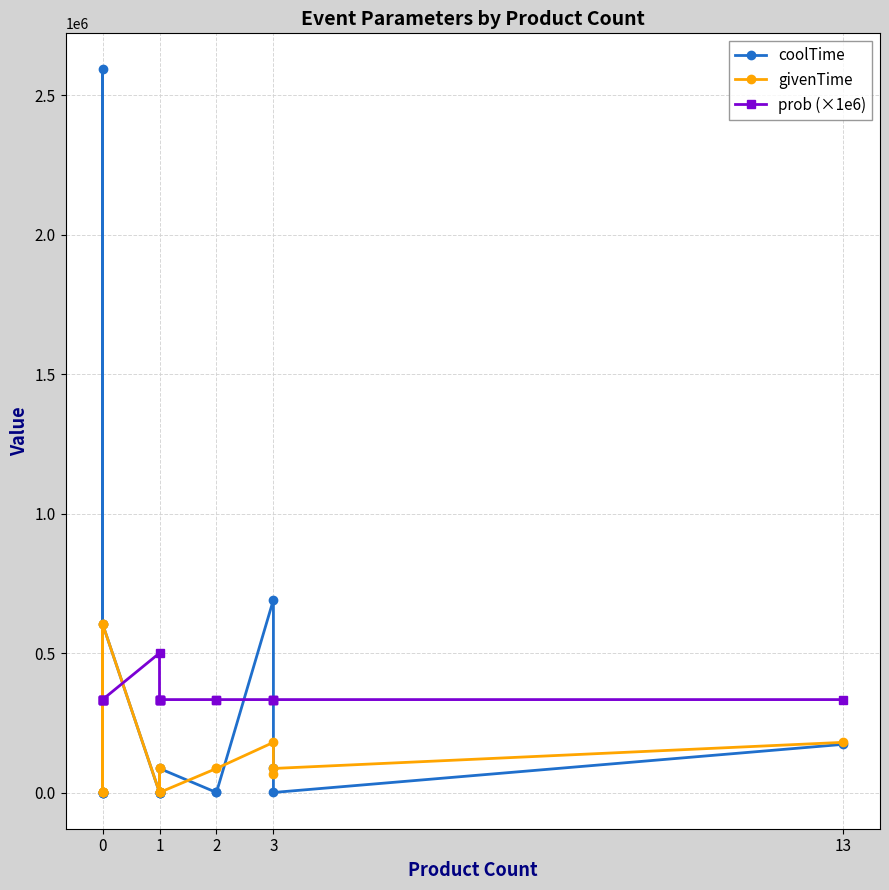

How many data points does each series have?

18